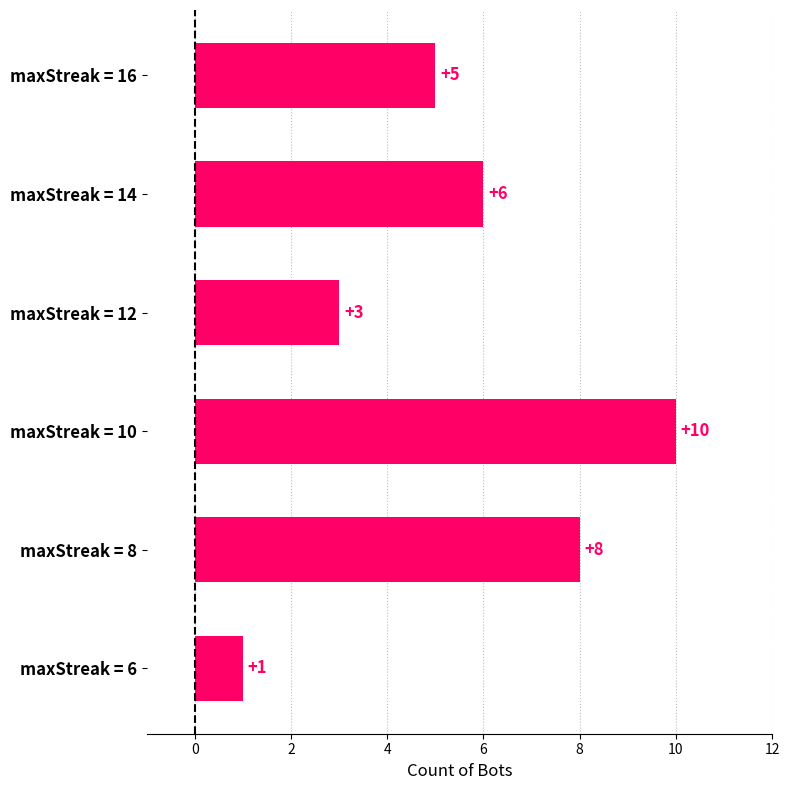

What is the value of the 3rd bar from the top?

3